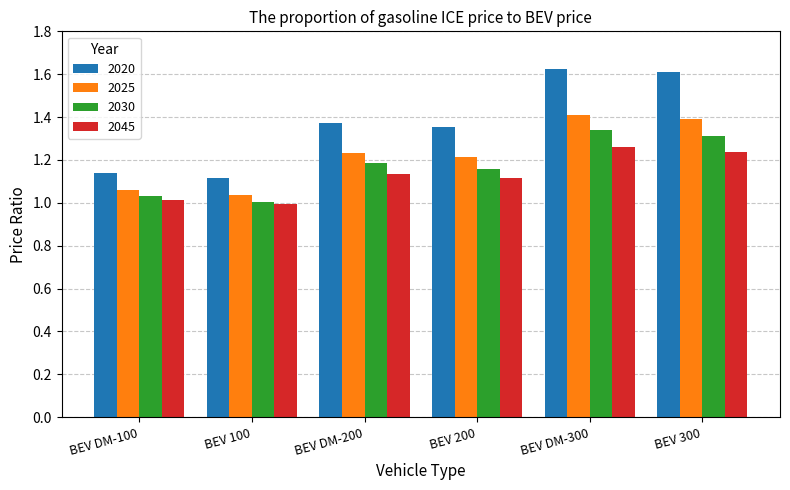

Rank the series at BEV DM-100 from lowest to highest value.

2045, 2030, 2025, 2020